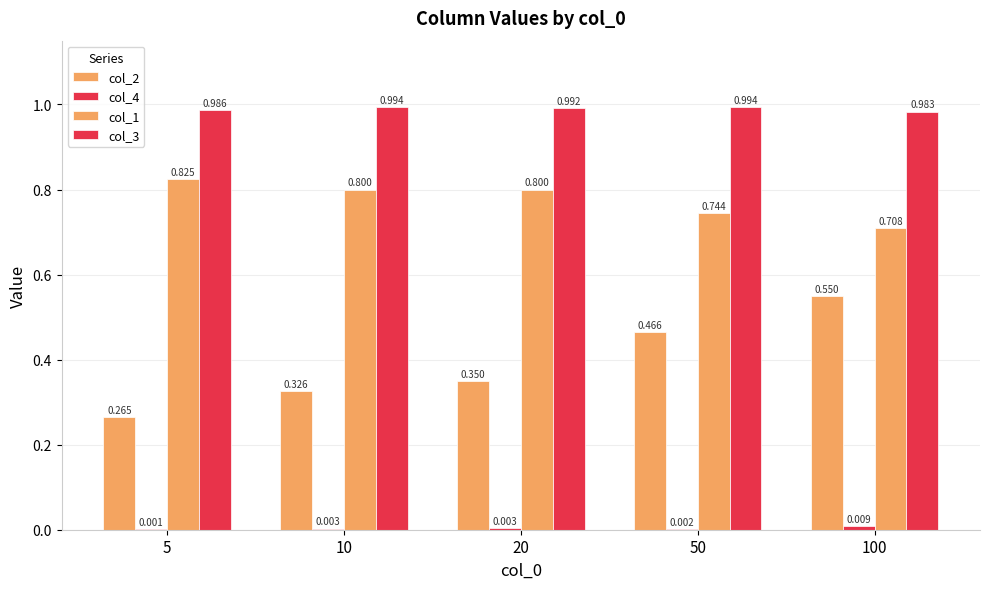

What is the difference between the highest and lowest values at 50?

1.0